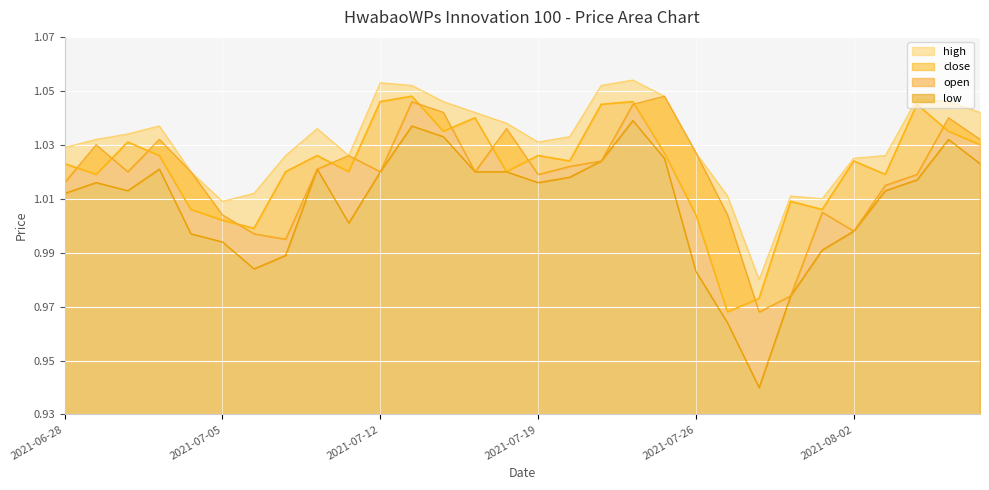

True or false: close and high intersect in this chart.

False